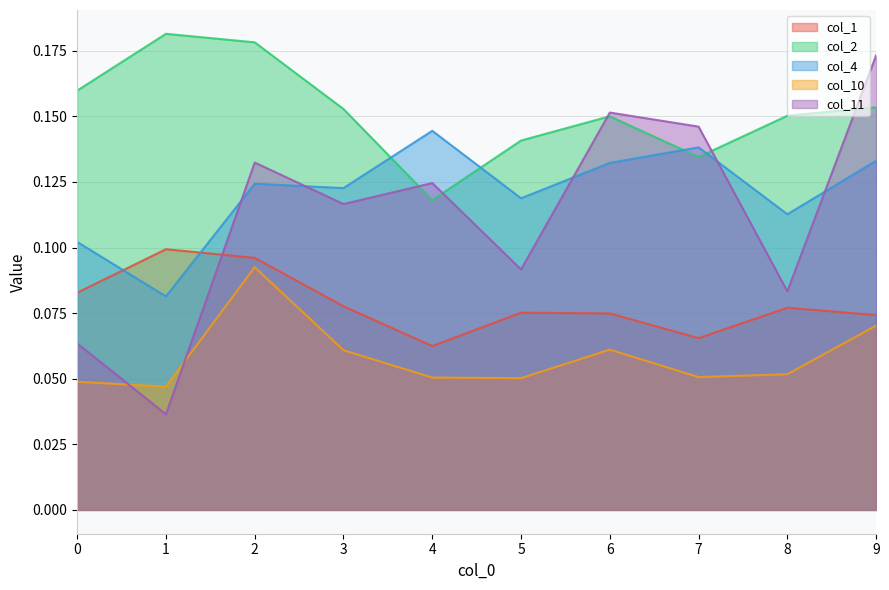

The value of col_11 at 8 is 0.1. True or false?

False